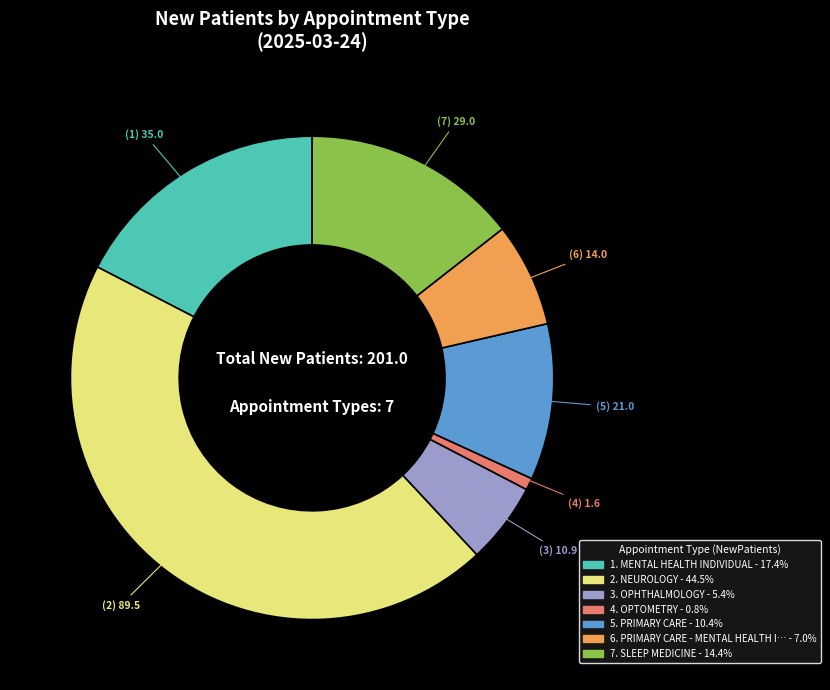

Does any single category account for the majority?

No